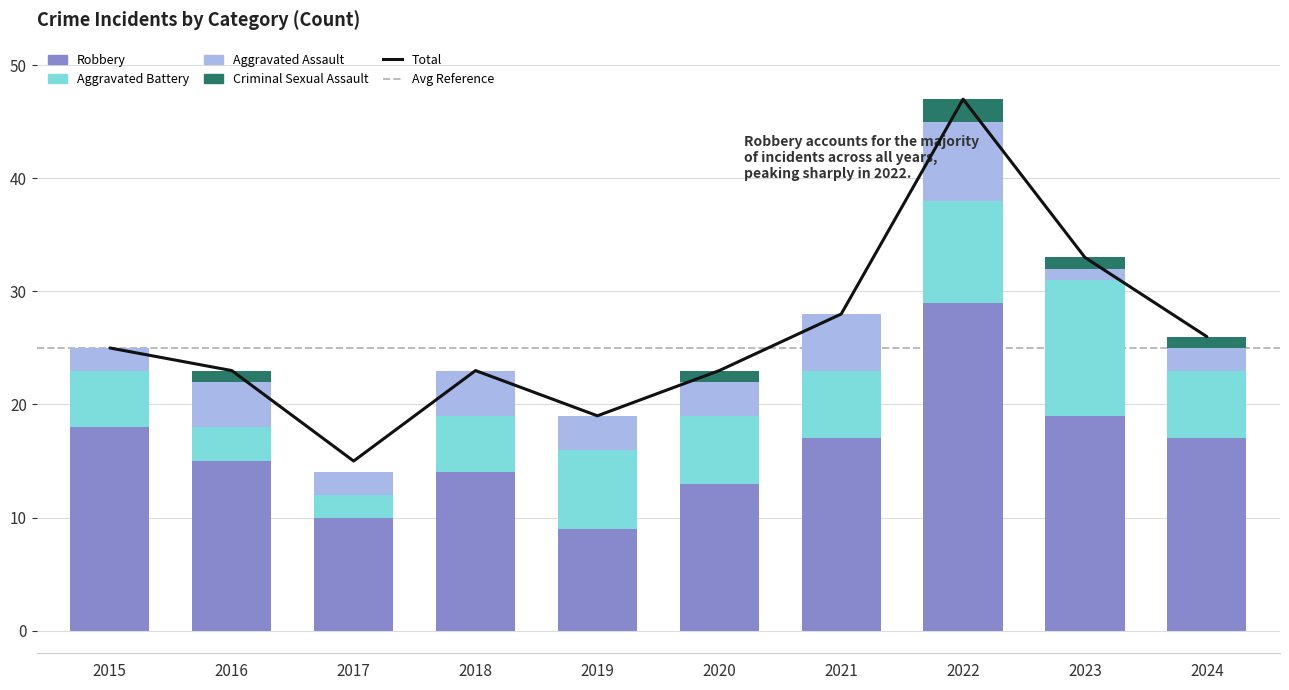

Reading right to left, what are all the values shown in this chart?

Aggravated Assault: 2	1	7	5	3	3	4	2	4	2
Aggravated Battery: 6	12	9	6	6	7	5	2	3	5
Criminal Sexual Assault: 1	1	2	0	1	0	0	0	1	0
Robbery: 17	19	29	17	13	9	14	10	15	18
Total: 26	33	47	28	23	19	23	15	23	25